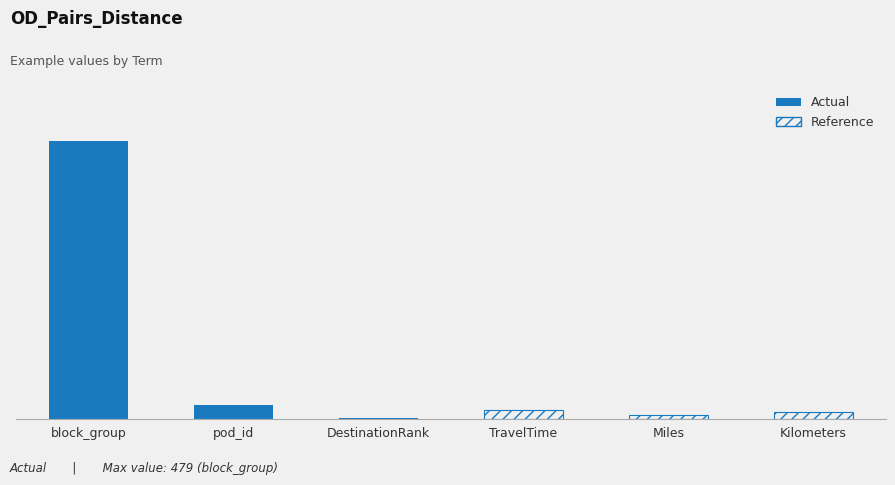

Reading right to left, transcribe all the data shown in this chart.

11.0	7.1	15.0	1.0	23.0	479.0